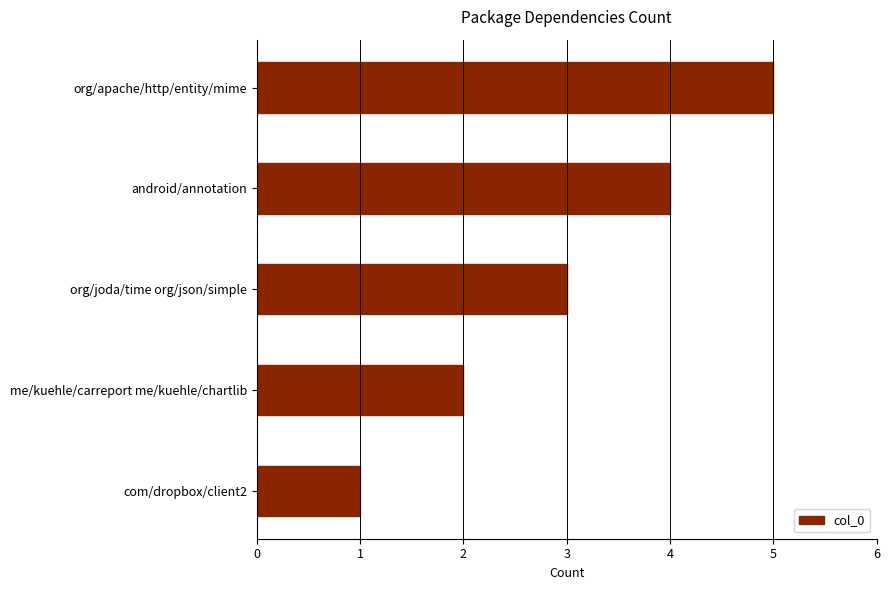

The value at com/dropbox/client2 is 2. True or false?

False